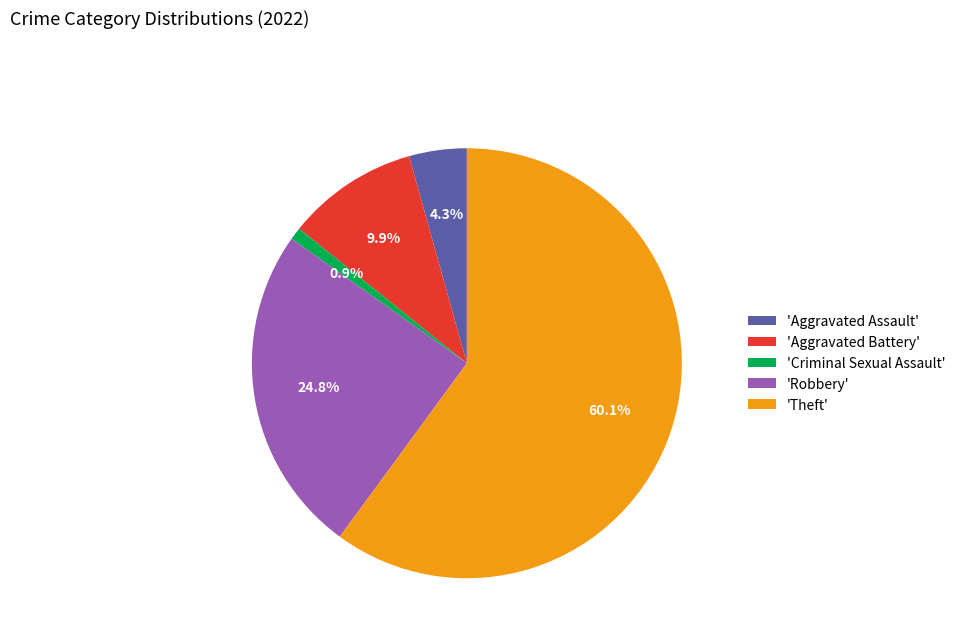

Which has a higher value, 'Aggravated Assault' or 'Theft'?

'Theft'